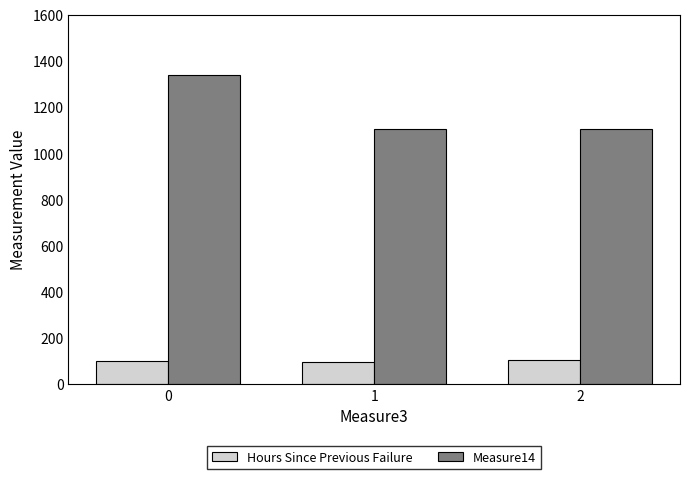

Which series has the largest total across all categories?

Measure14